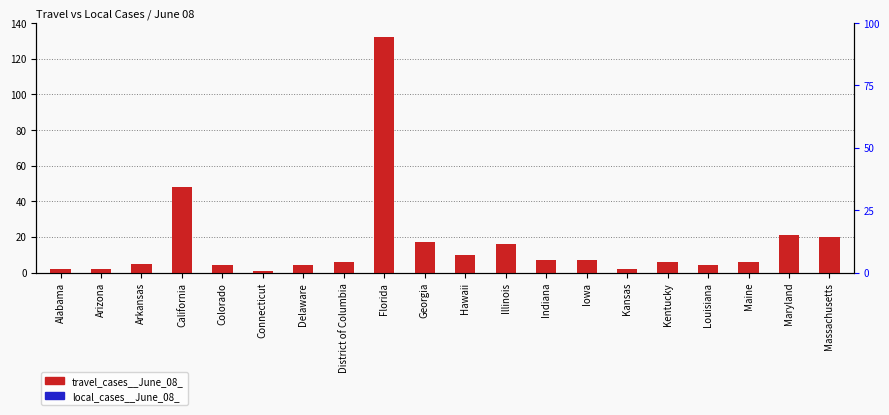

Between Hawaii and Indiana, which series saw the biggest shift?

travel_cases__June_08_